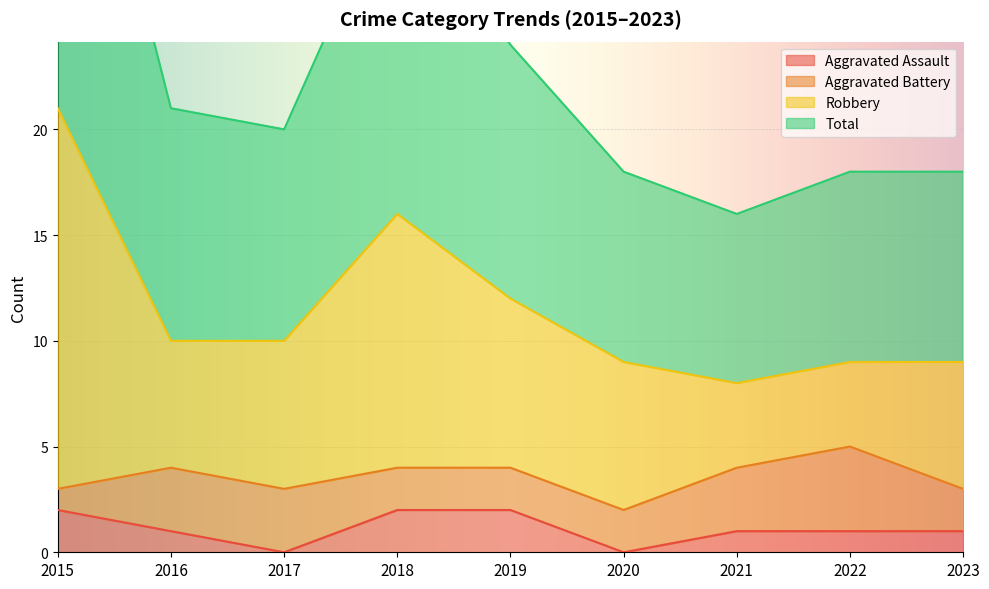

At which label does Aggravated Assault first exceed 1?

2015